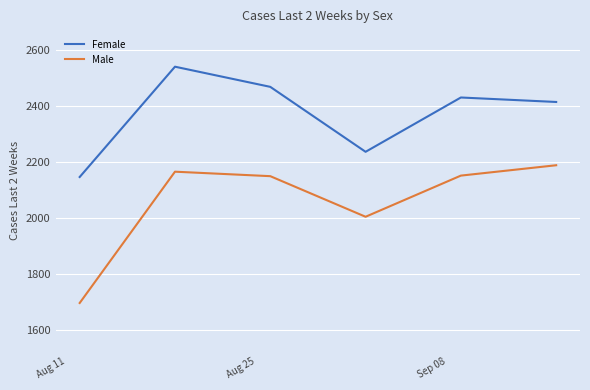

Which series has the largest range (max minus min)?

Male